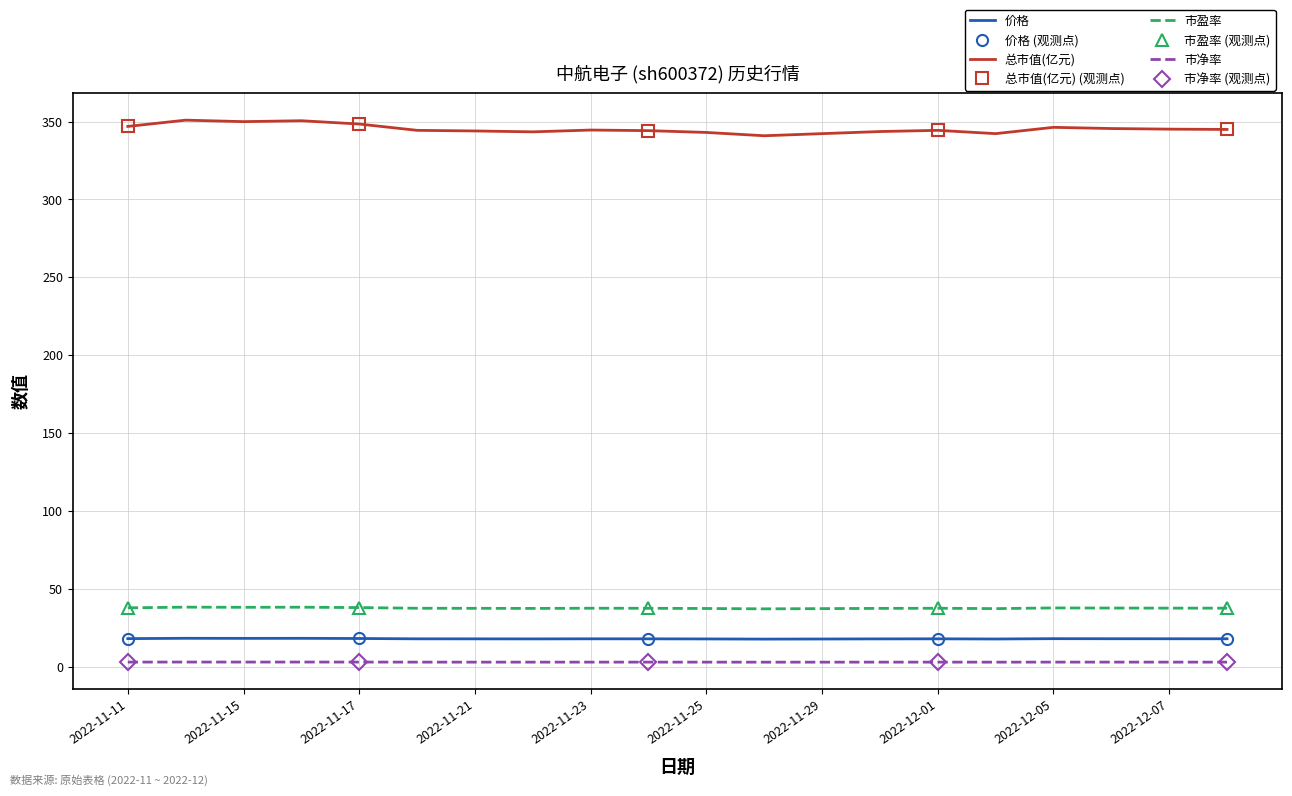

True or false: 总市值(亿元) and 市净率 cross at least once.

False